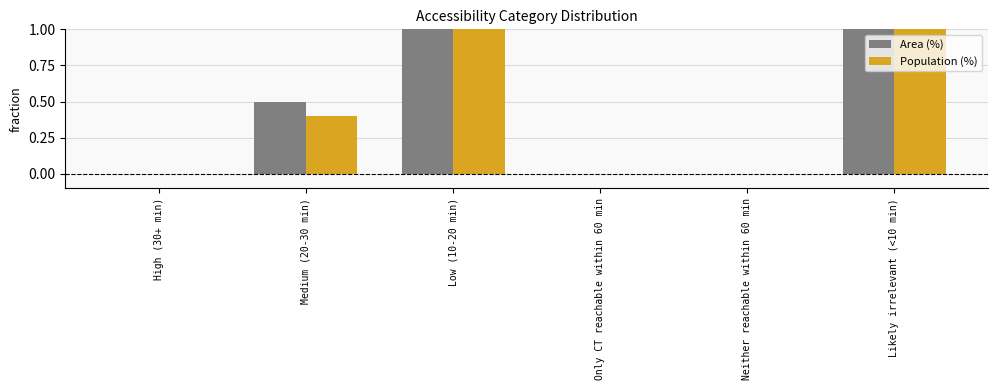

What is the difference between the Area (%) values at Low (10-20 min) and Likely irrelevant (<10 min)?

50.1